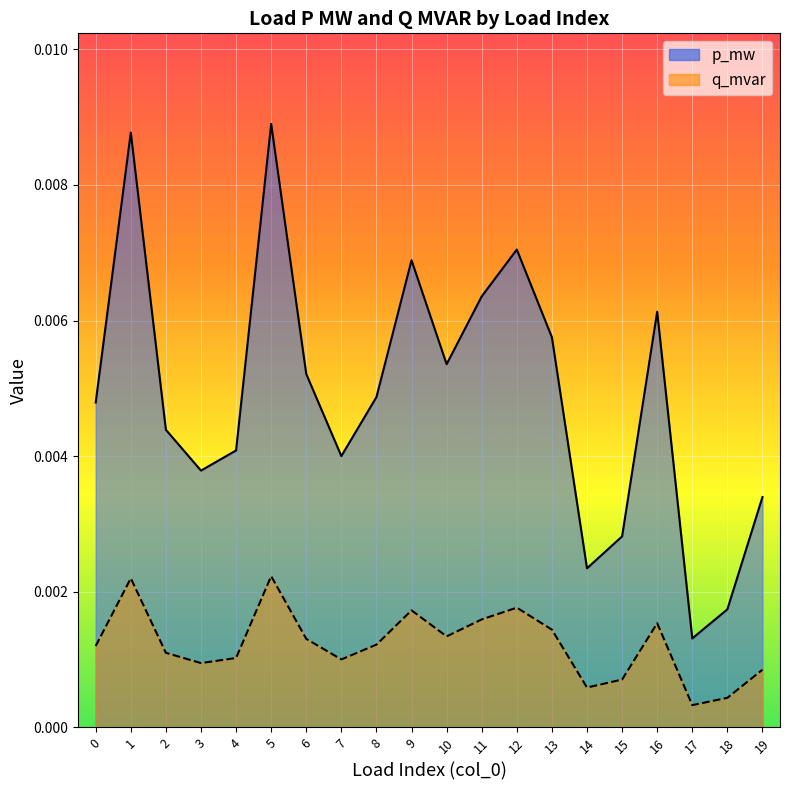

At which label does q_mvar line reach its peak?

5